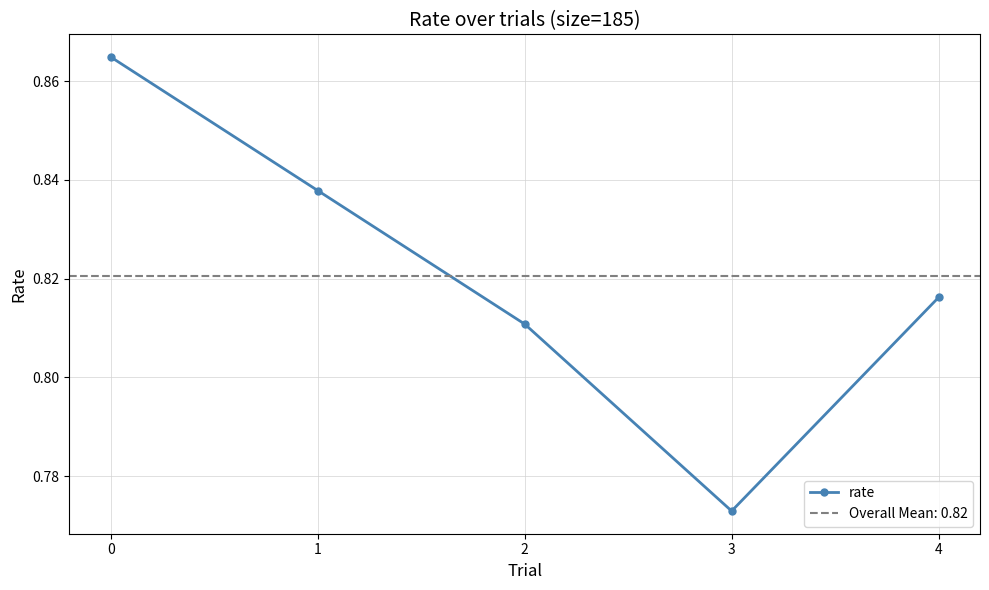

The value at 4 is 0.8. True or false?

True